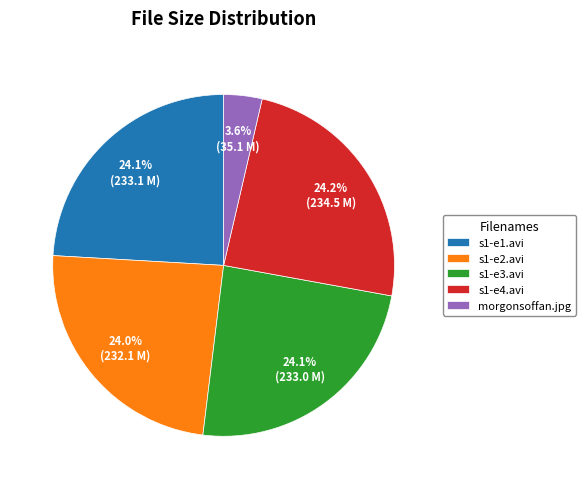

How many segments does this pie chart have?

5